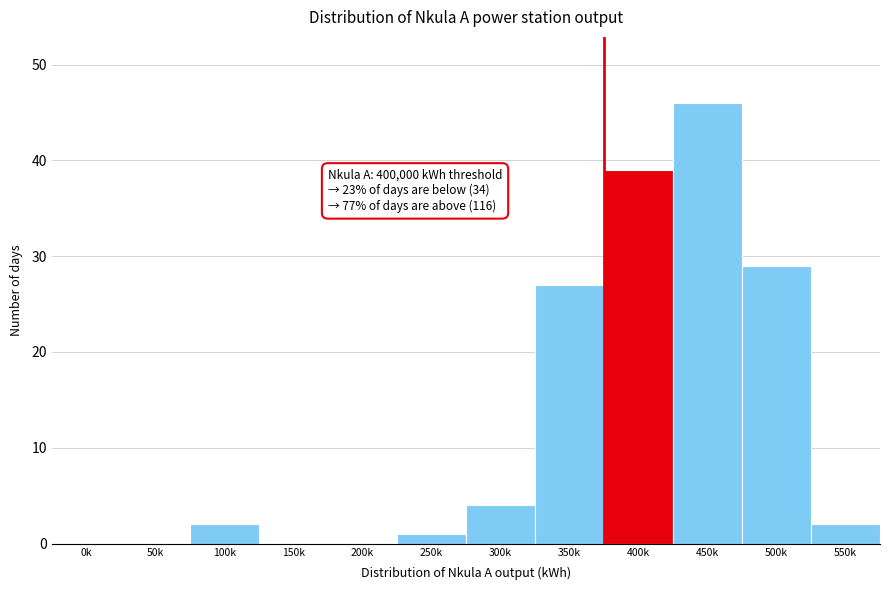

Reading right to left, what are all the values shown in this chart?

550k=2	500k=29	450k=46	400k=39	350k=27	300k=4	250k=1	200k=0	150k=0	100k=2	50k=0	0k=0